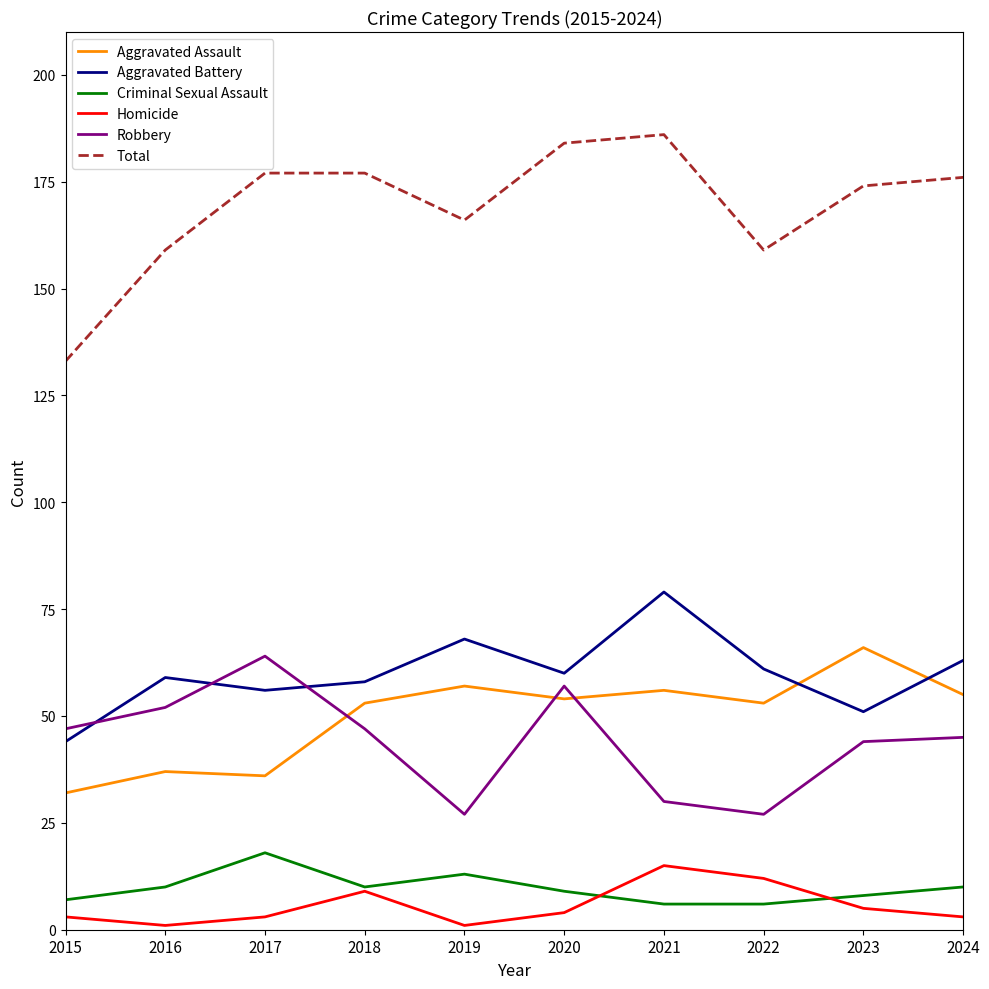

What is the total value across all series at 2023?

348